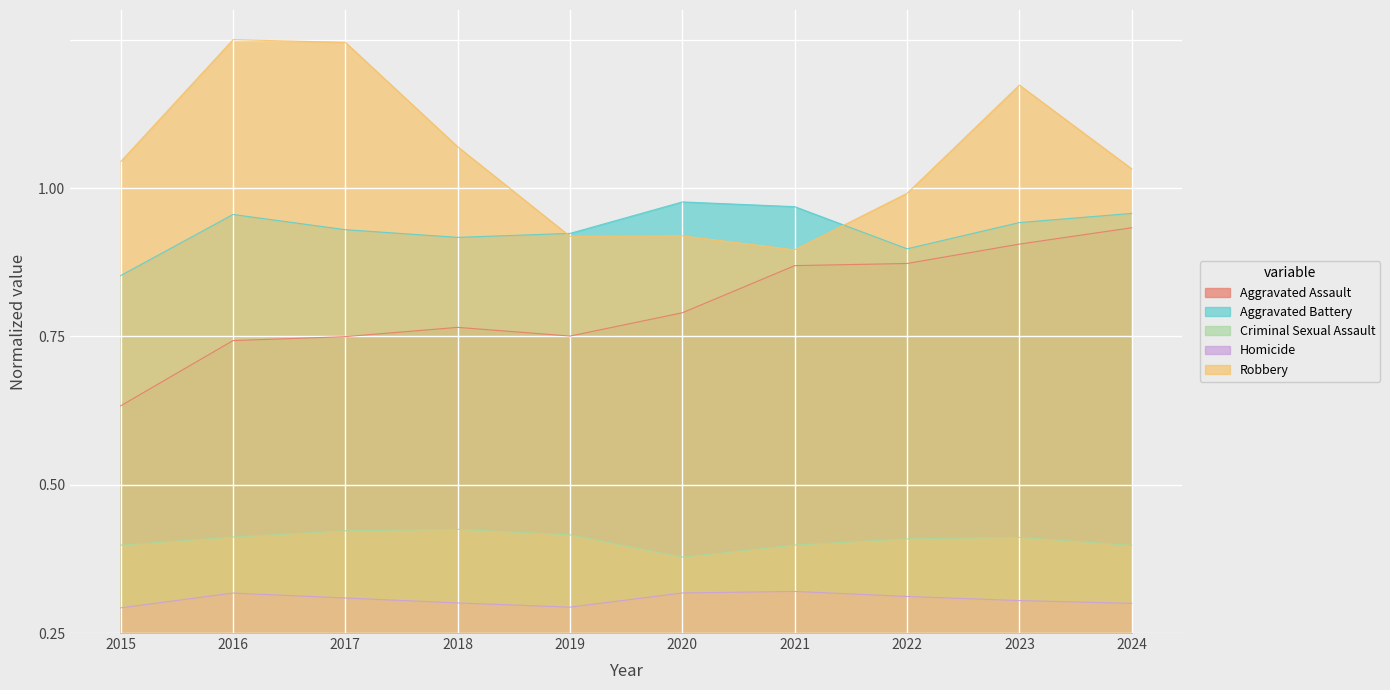

What is the approximate value of Robbery at 2023?

0.9